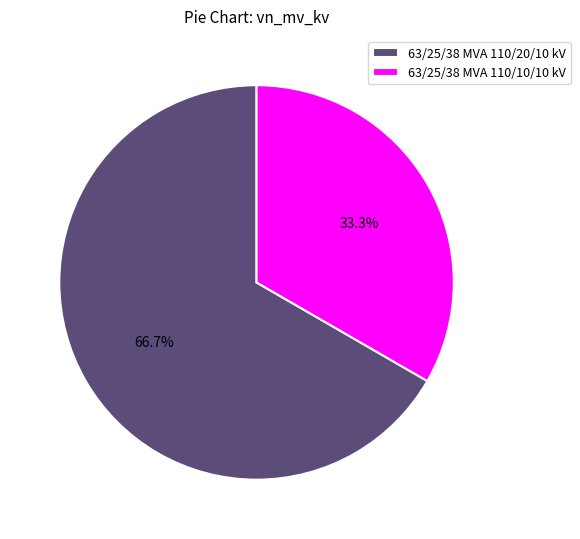

How many slices are in this pie chart?

2